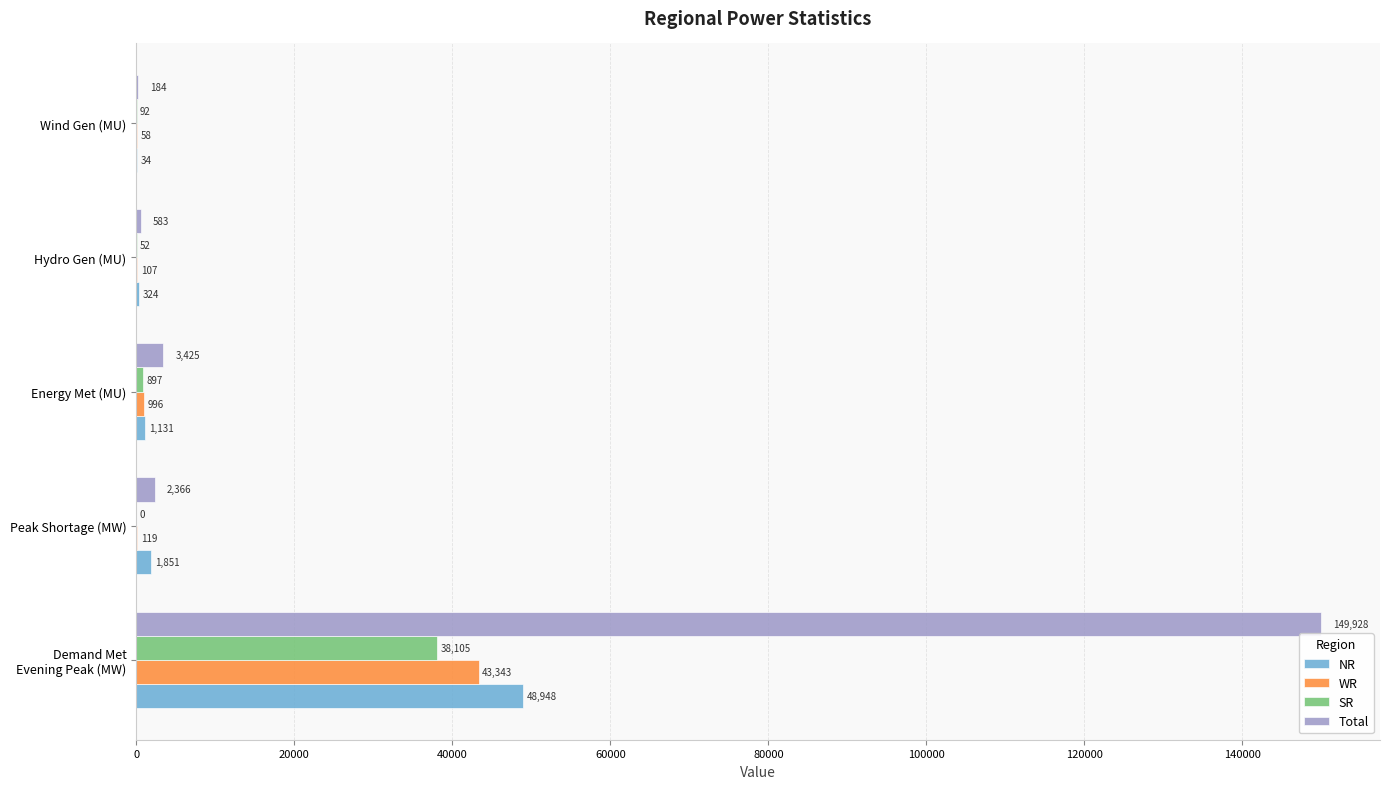

Between Peak Shortage (MW) and Energy Met (MU), which series saw the biggest shift?

Total